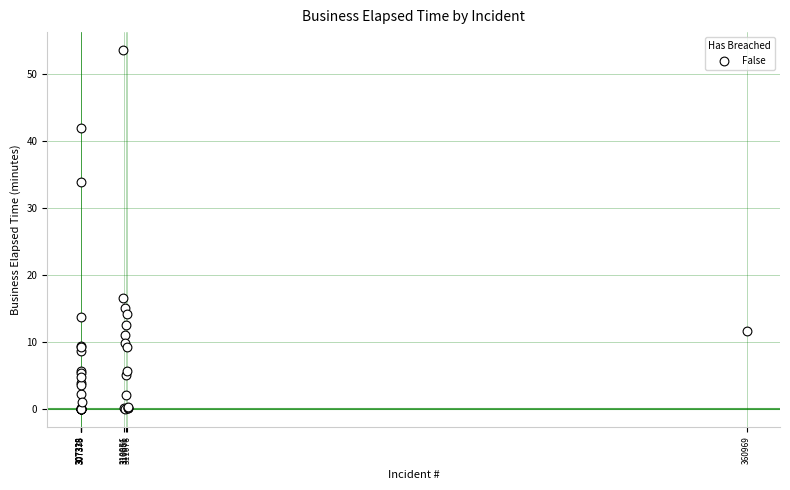

What Y value in the scatter plot is closest to 26?

33.9